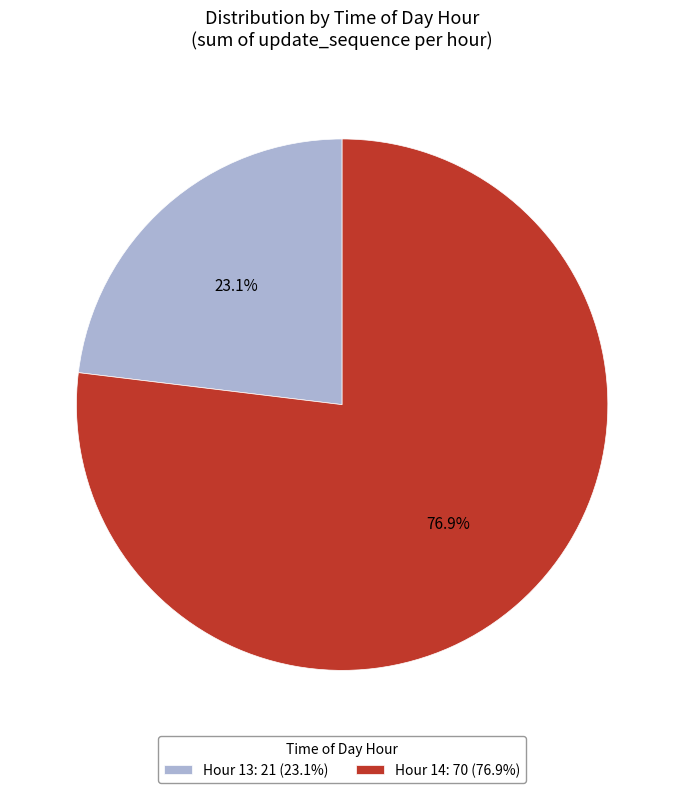

How many slices are in this pie chart?

2